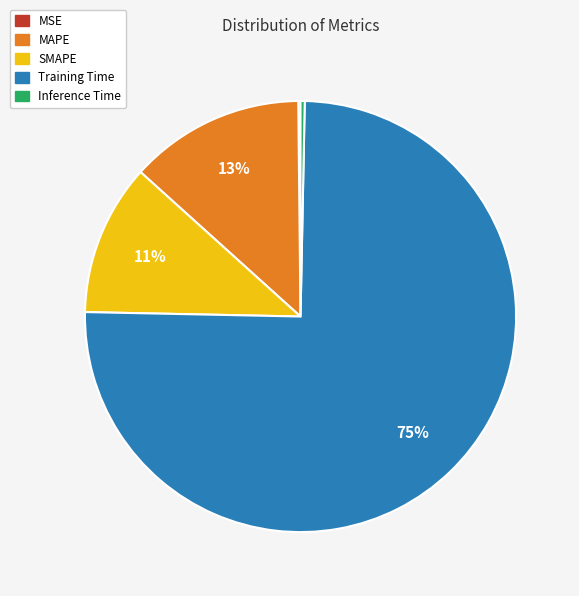

True or false: Training Time accounts for 61% of the total.

False